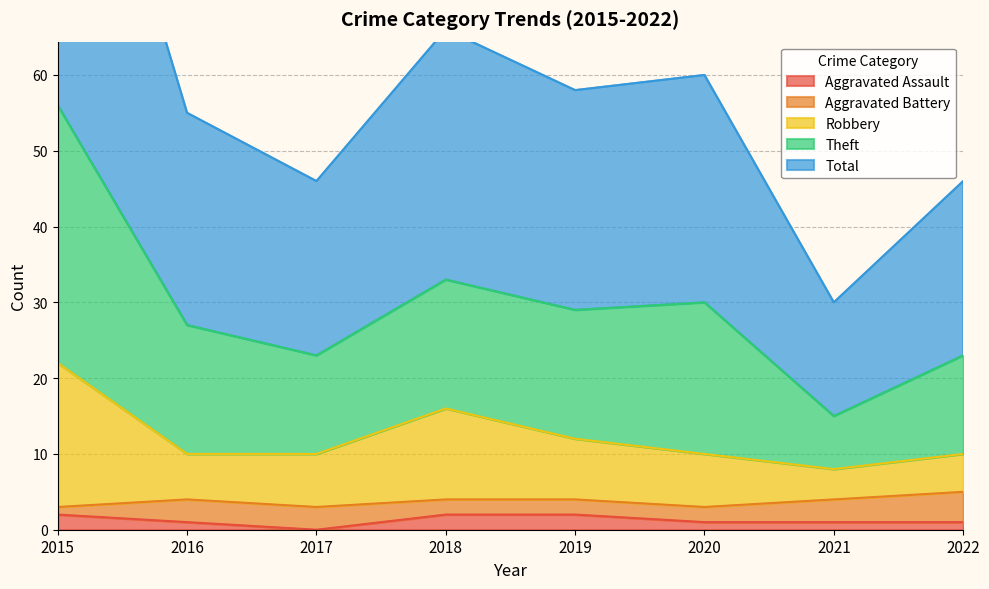

Is it true that Aggravated Assault equals 1 at 2022?

True